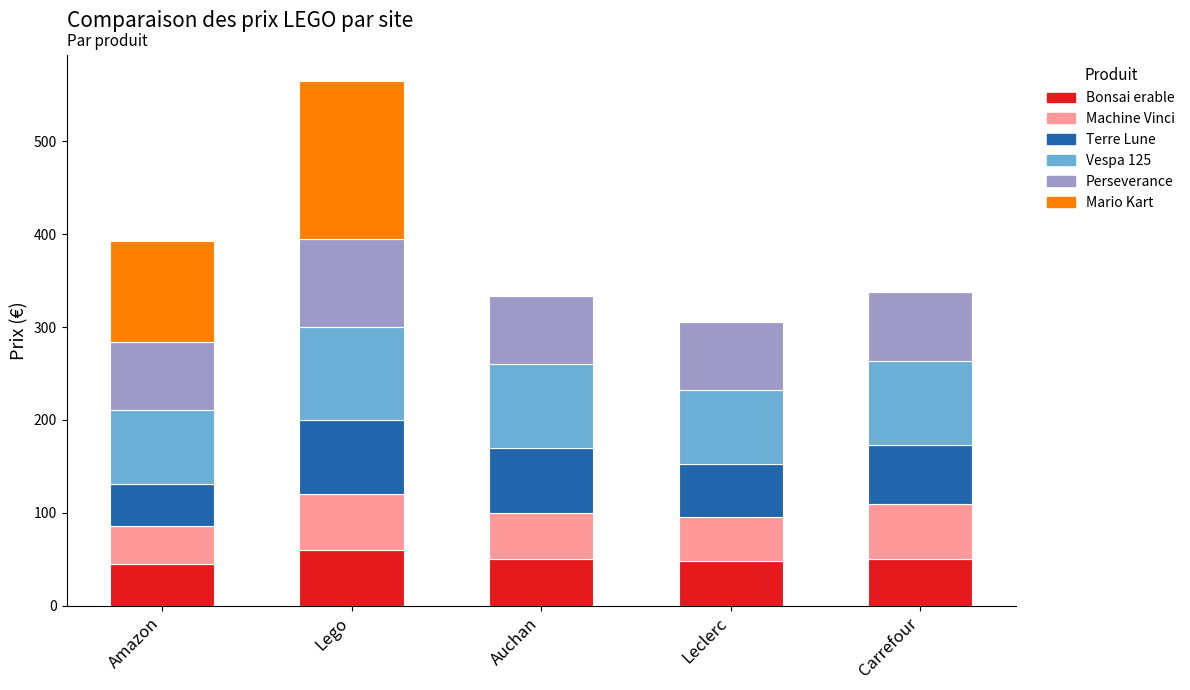

What value does the Bonsai erable series have at Leclerc?

47.6